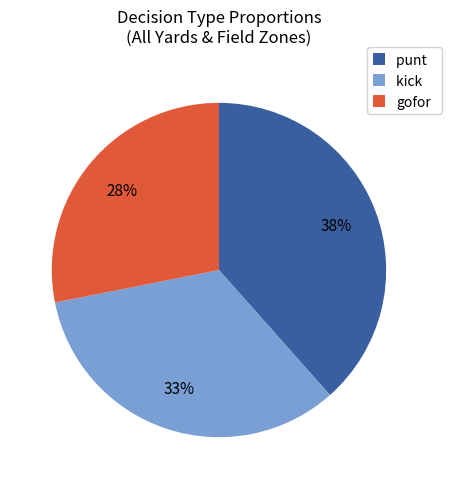

Is it true that punt is 53% of the pie?

False